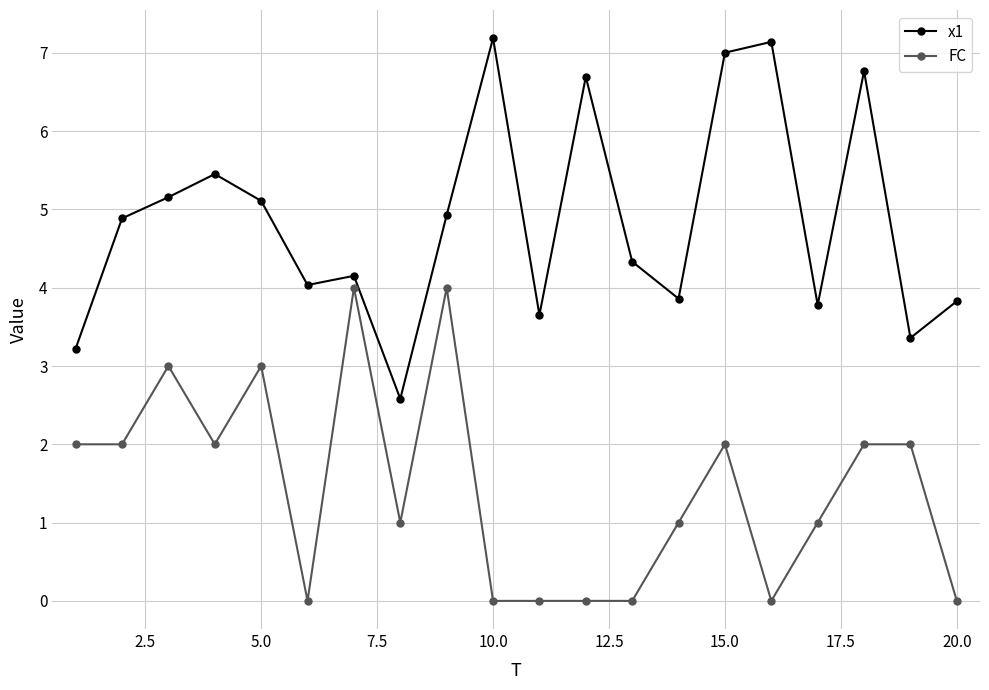

What is the value of the x1 point at the 17th from the left?

3.8